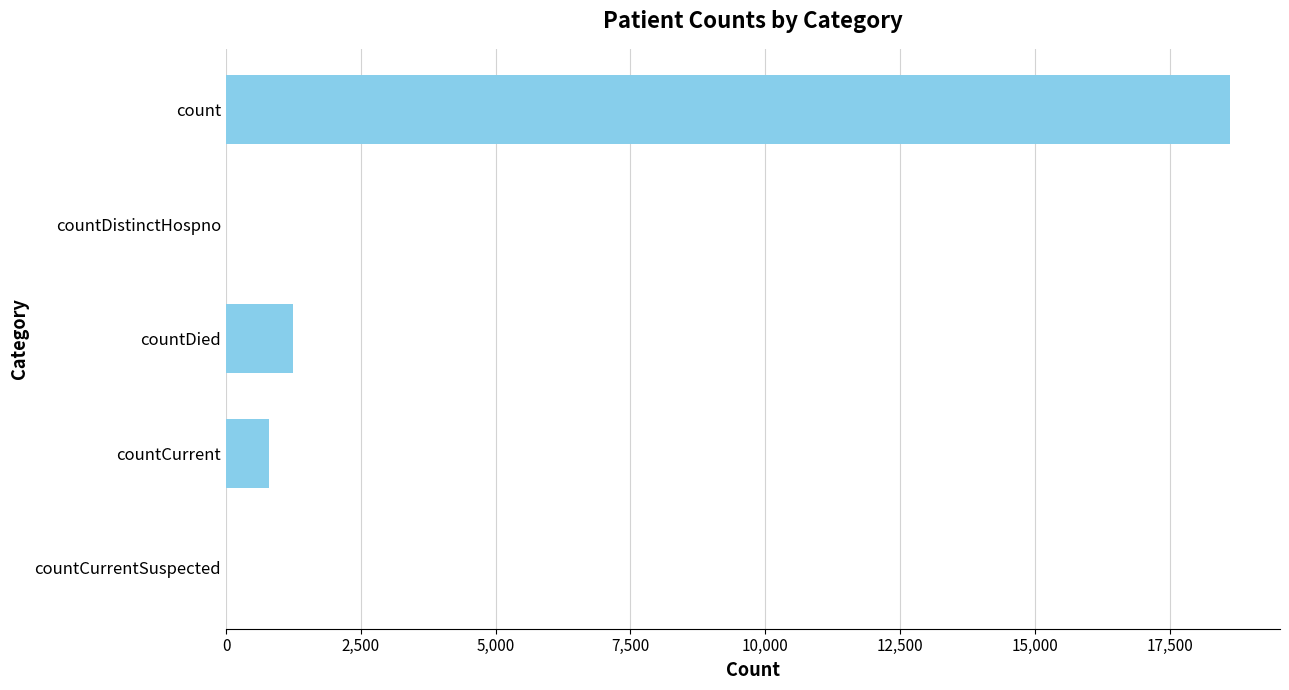

What is the sum of the values at countDied and countCurrent?

2039